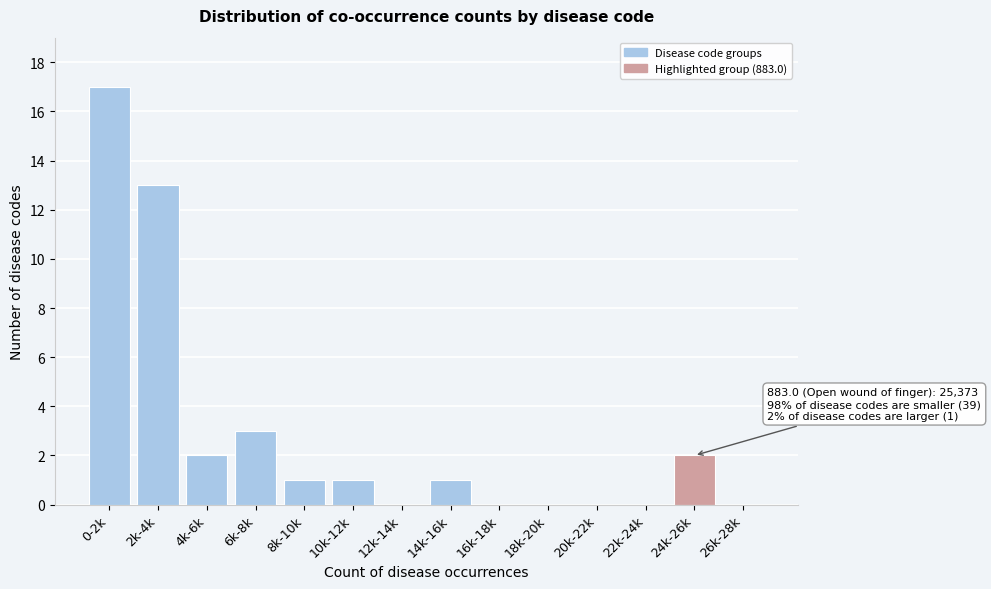

Reading right to left, list all the values displayed in this chart.

26k-28k=0	24k-26k=2	22k-24k=0	20k-22k=0	18k-20k=0	16k-18k=0	14k-16k=1	12k-14k=0	10k-12k=1	8k-10k=1	6k-8k=3	4k-6k=2	2k-4k=13	0-2k=17